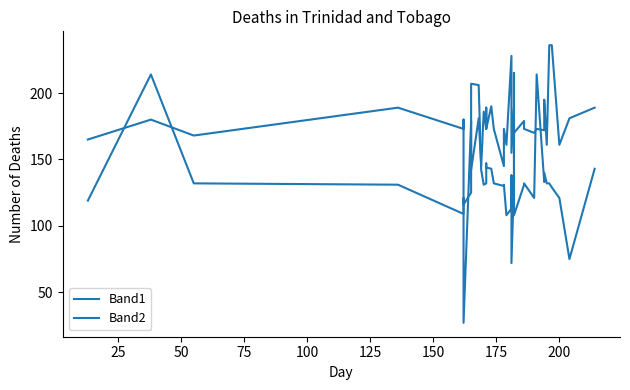

What is the label of the 2nd point from the left?

25